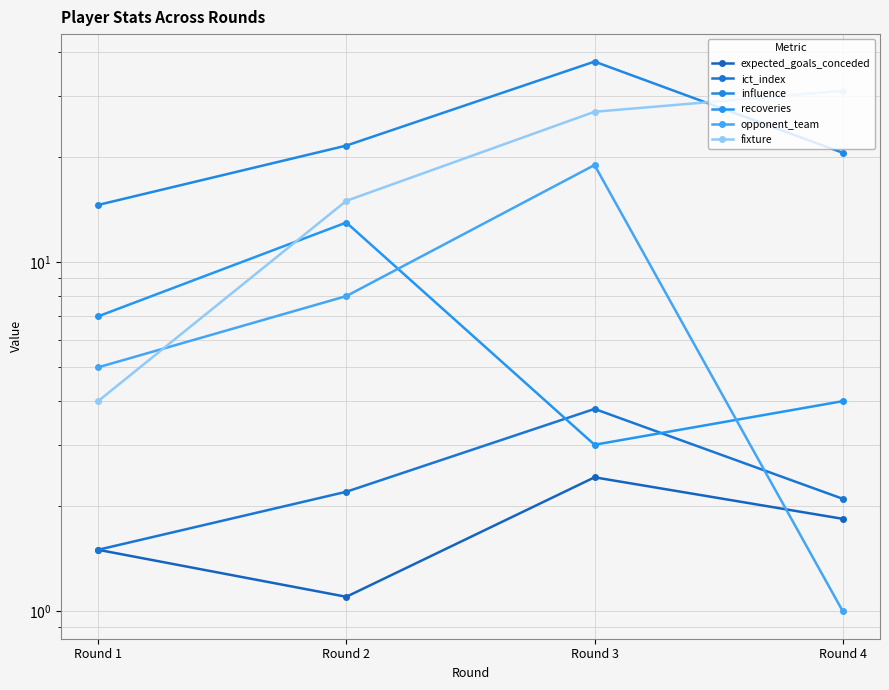

In opponent_team, how many points are higher than both neighbors (excluding endpoints)?

1